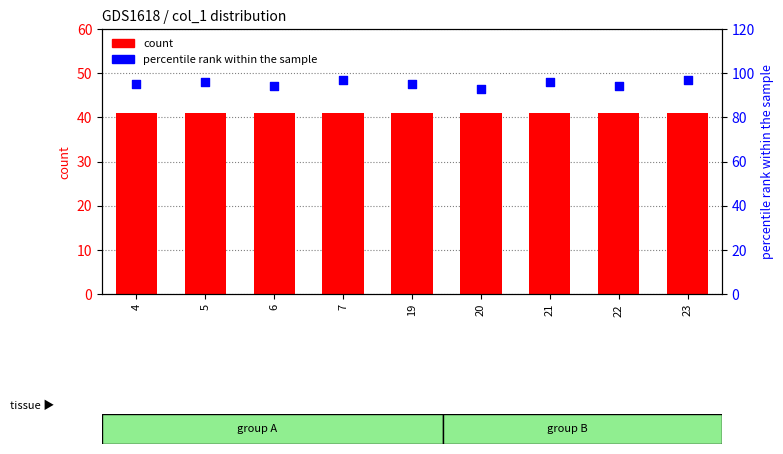

Which series has the largest total across all categories?

percentile rank within the sample